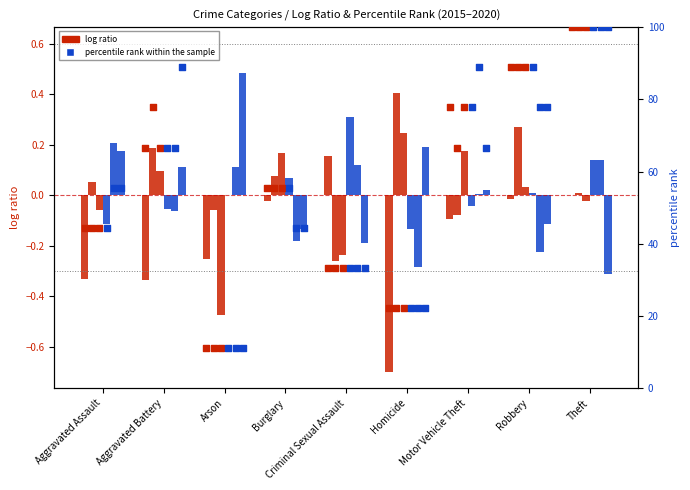

At which category is the sum across all series the highest?

Theft